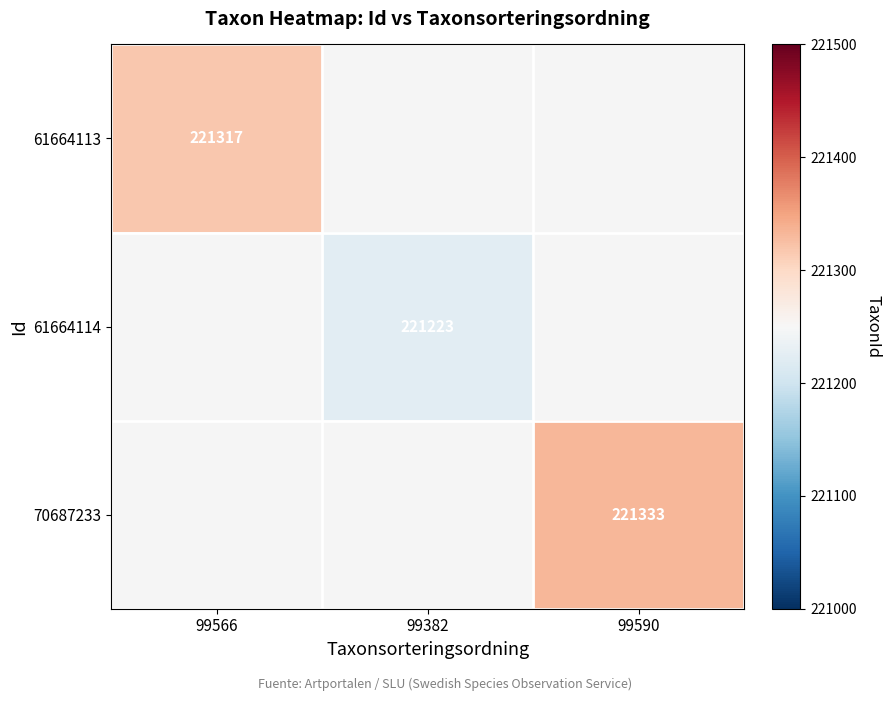

The value of 70687233 at 99590 is 221333. True or false?

True